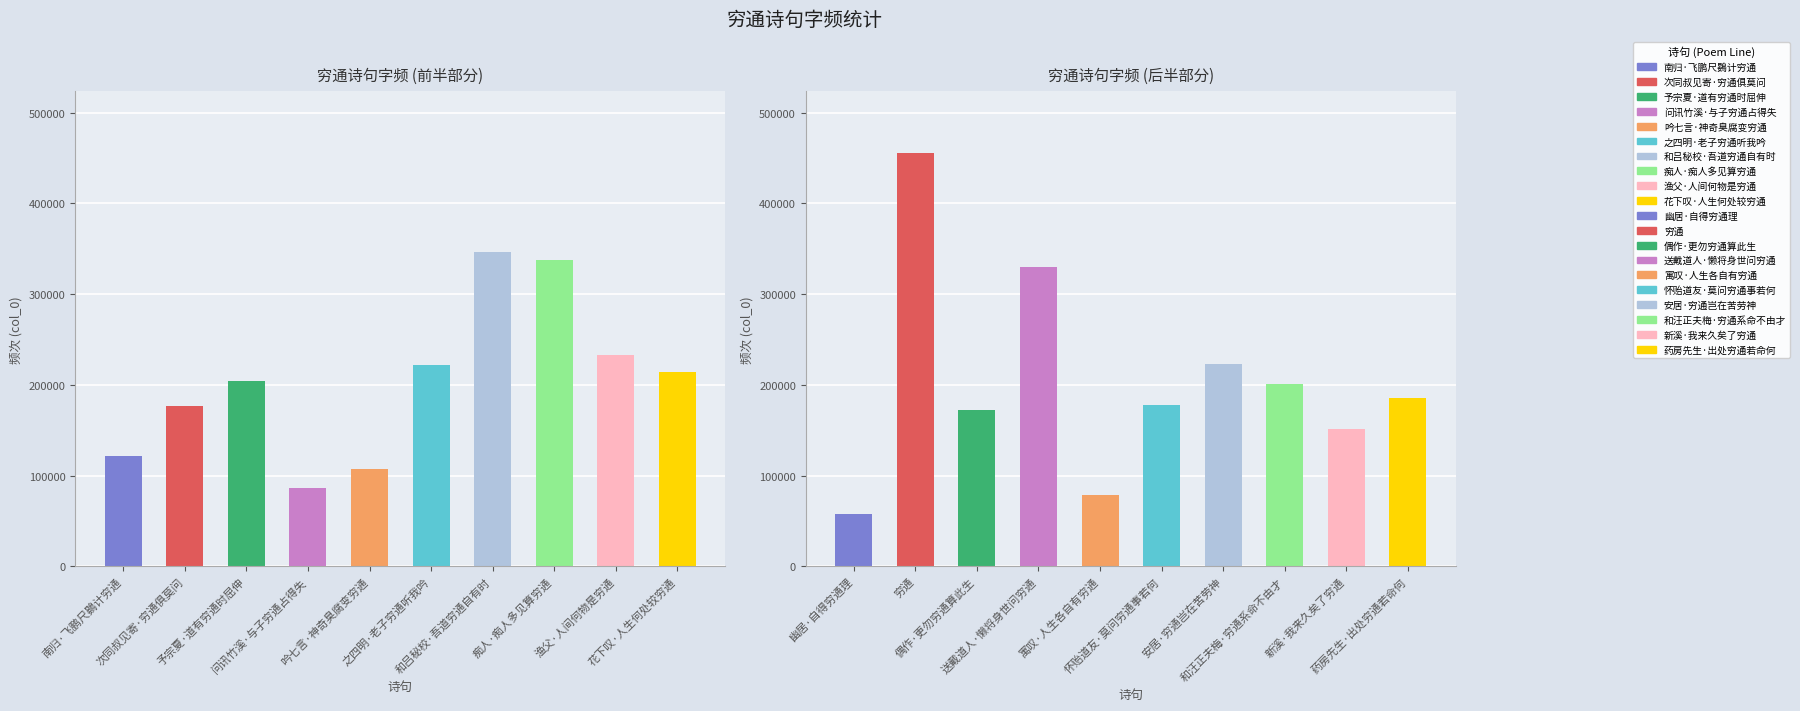

What is the greatest value displayed?

455525